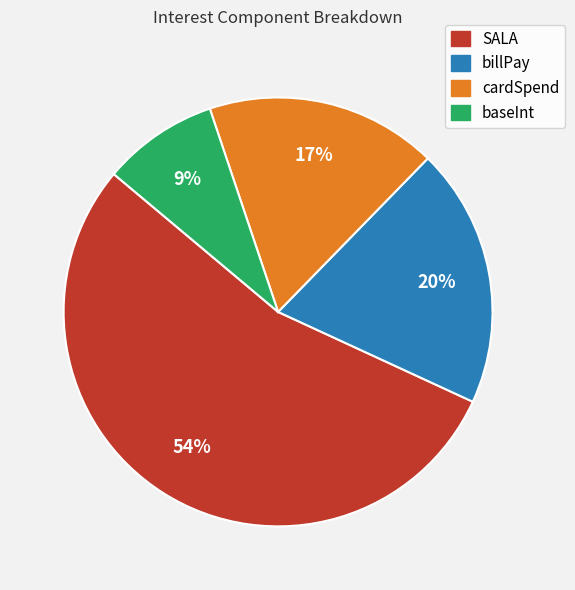

To the nearest percent, what is the combined percentage of cardSpend and billPay?

37%